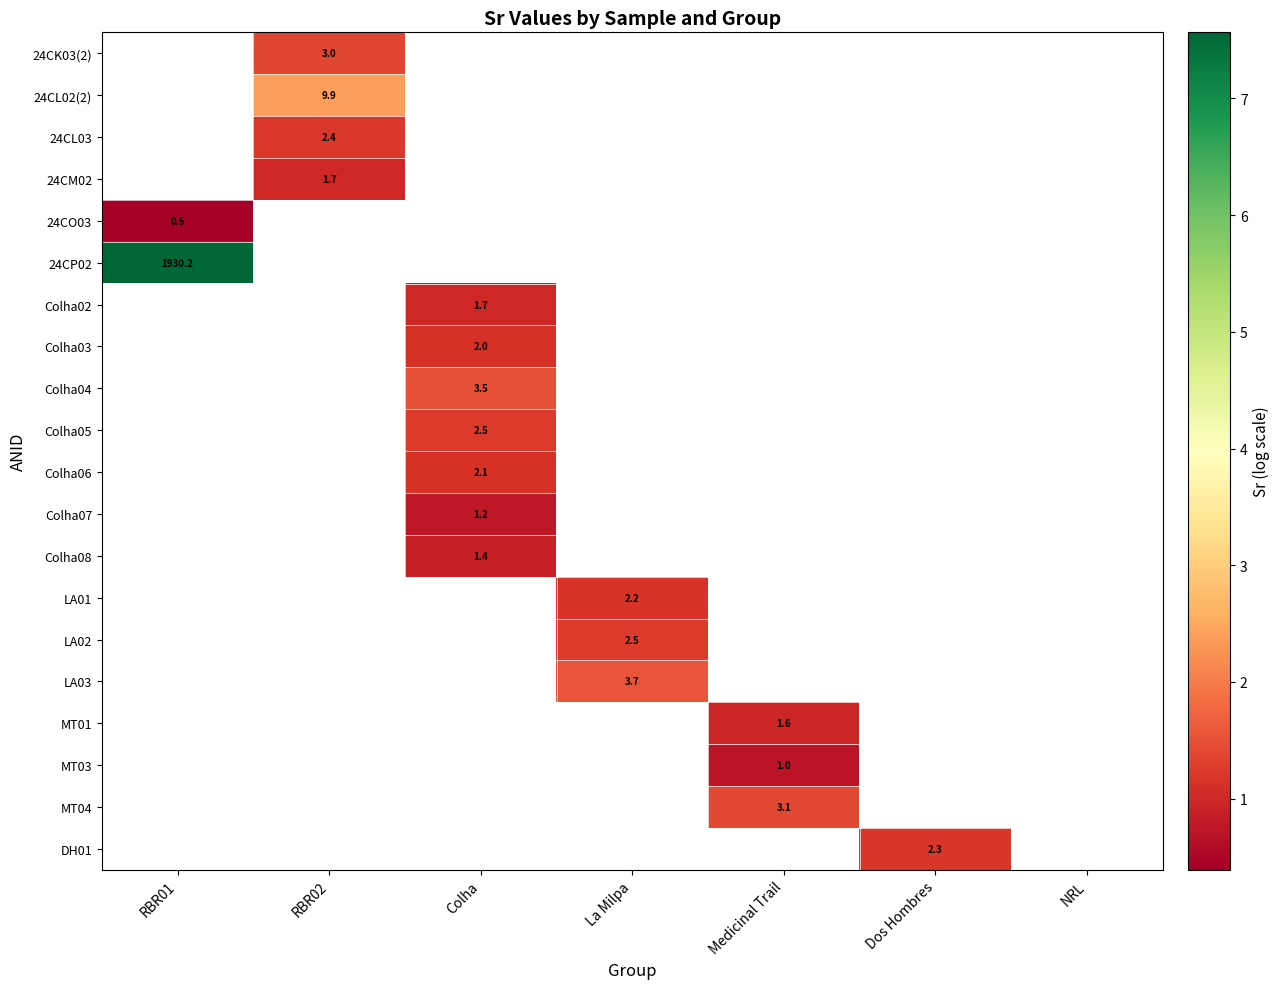

What is the maximum value shown in the chart?

7.6